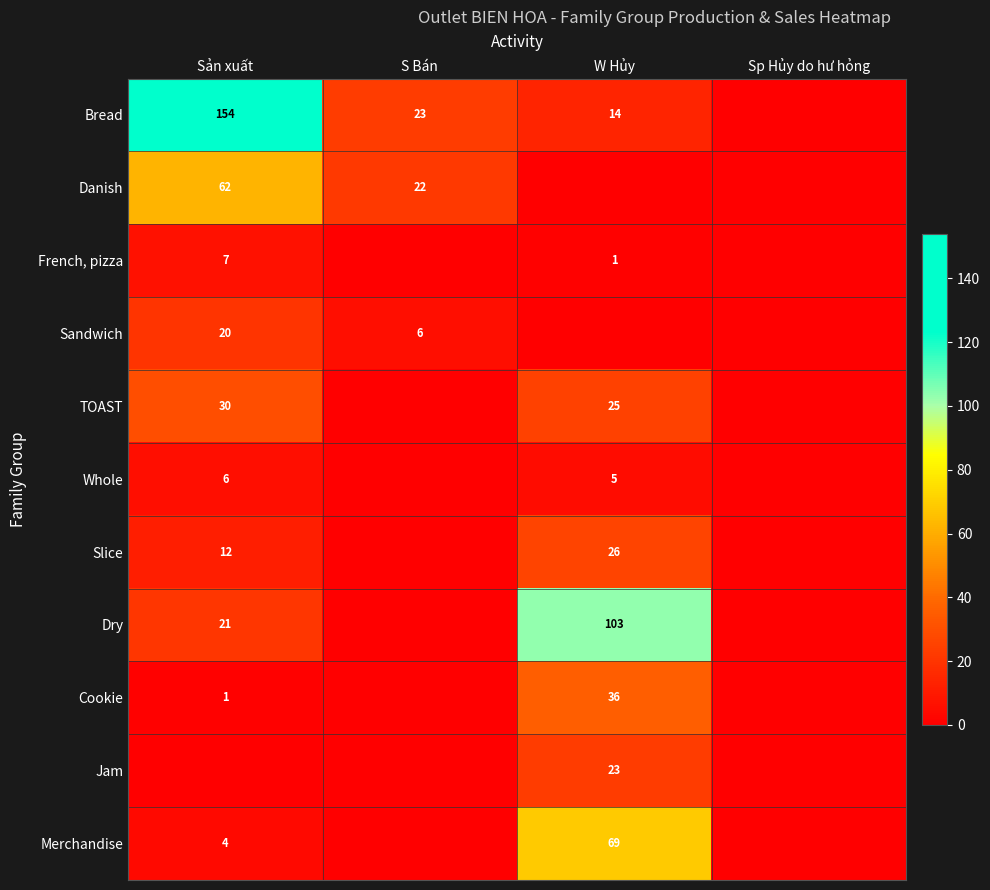

The value of Whole at Sản xuất is 6. True or false?

True